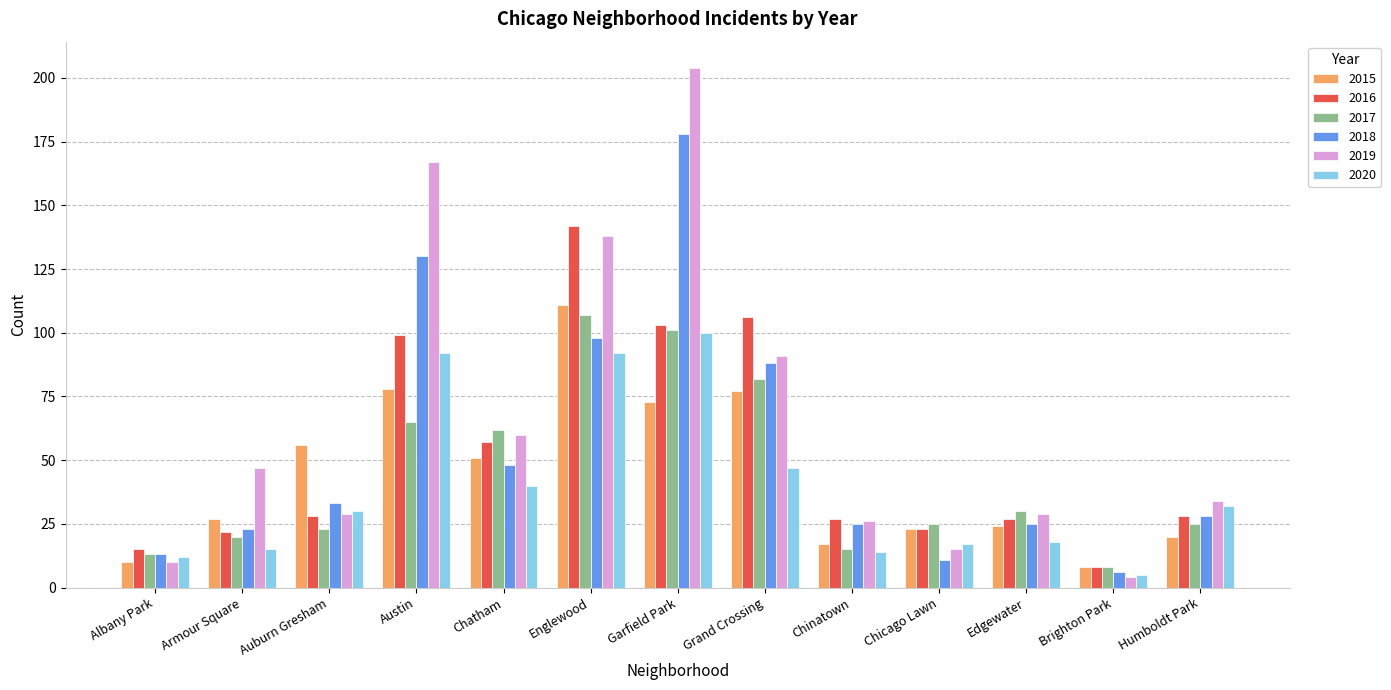

Which series has the widest spread of values?

2019